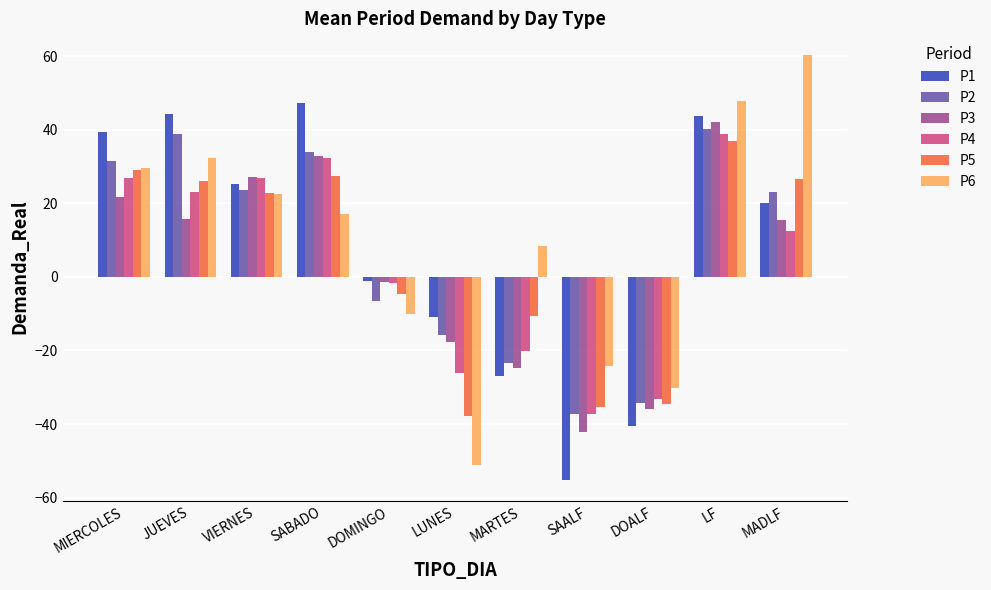

Which series has the largest total across all categories?

P6